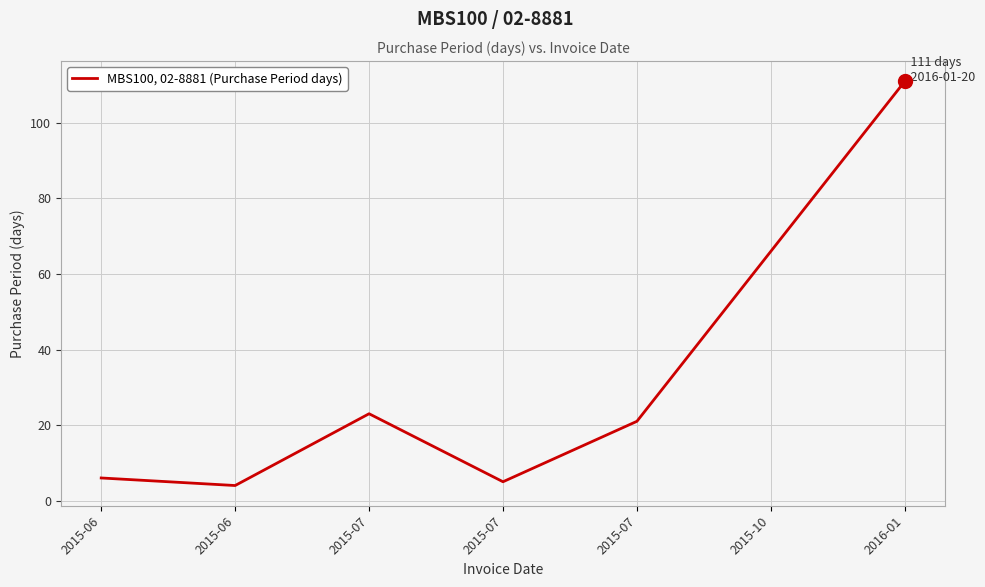

How many lines are shown in the chart?

1